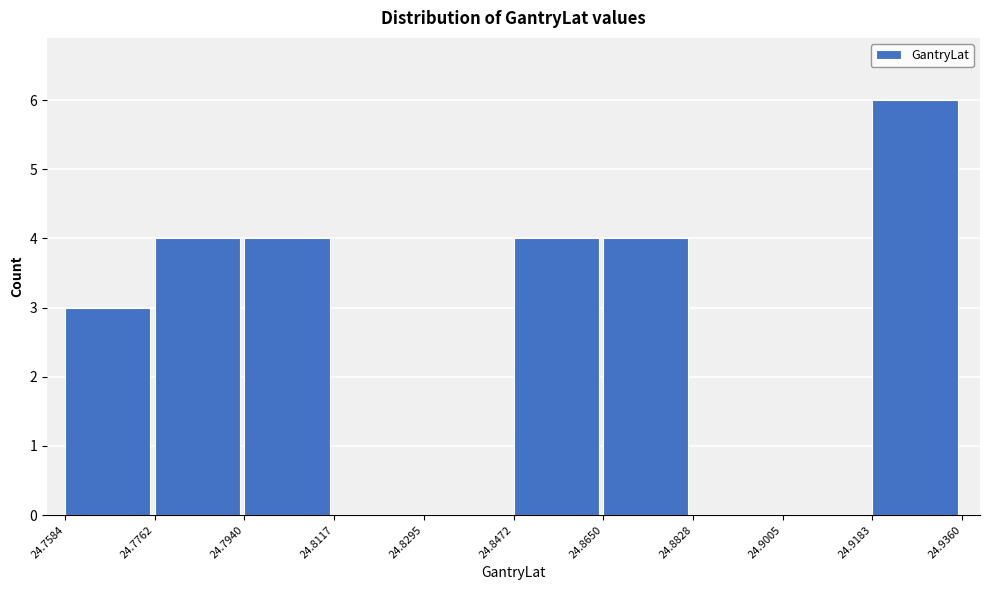

Reading left to right, list every bar in this chart as the range it spans on the x-axis followed by its height. The values are not printed on the chart, so give them approximately, as read against the axis.

24.7584 to 24.7762: 3
24.7762 to 24.7940: 4
24.7940 to 24.8117: 4
24.8117 to 24.8295: 0
24.8295 to 24.8472: 0
24.8472 to 24.8650: 4
24.8650 to 24.8828: 4
24.8828 to 24.9005: 0
24.9005 to 24.9183: 0
24.9183 to 24.9360: 6